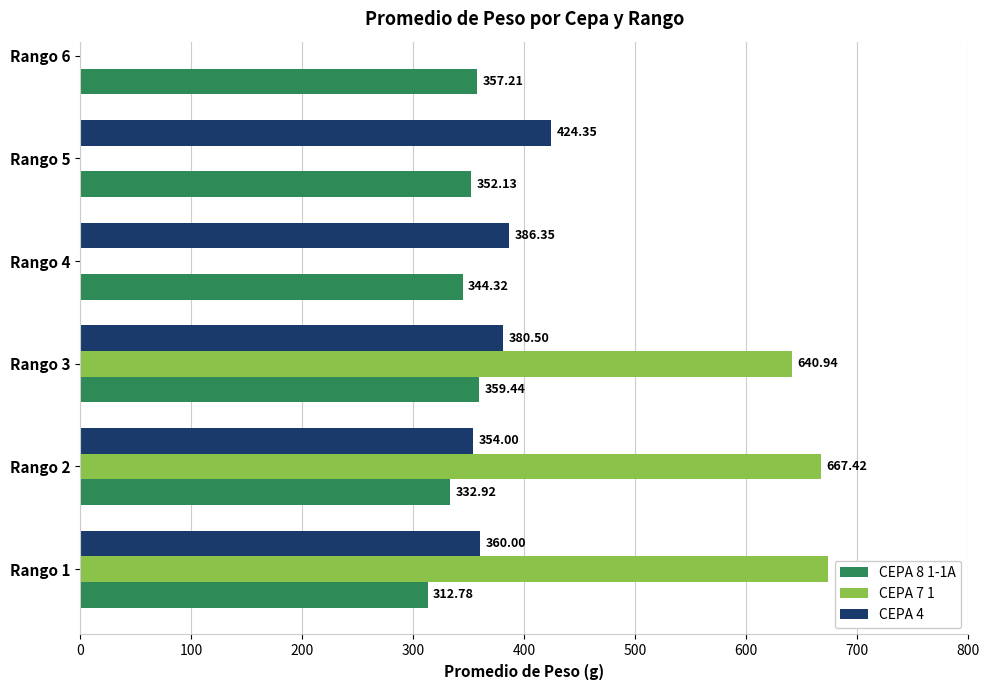

Is it true that CEPA 8 1-1A equals 359.4 at Rango 3?

True